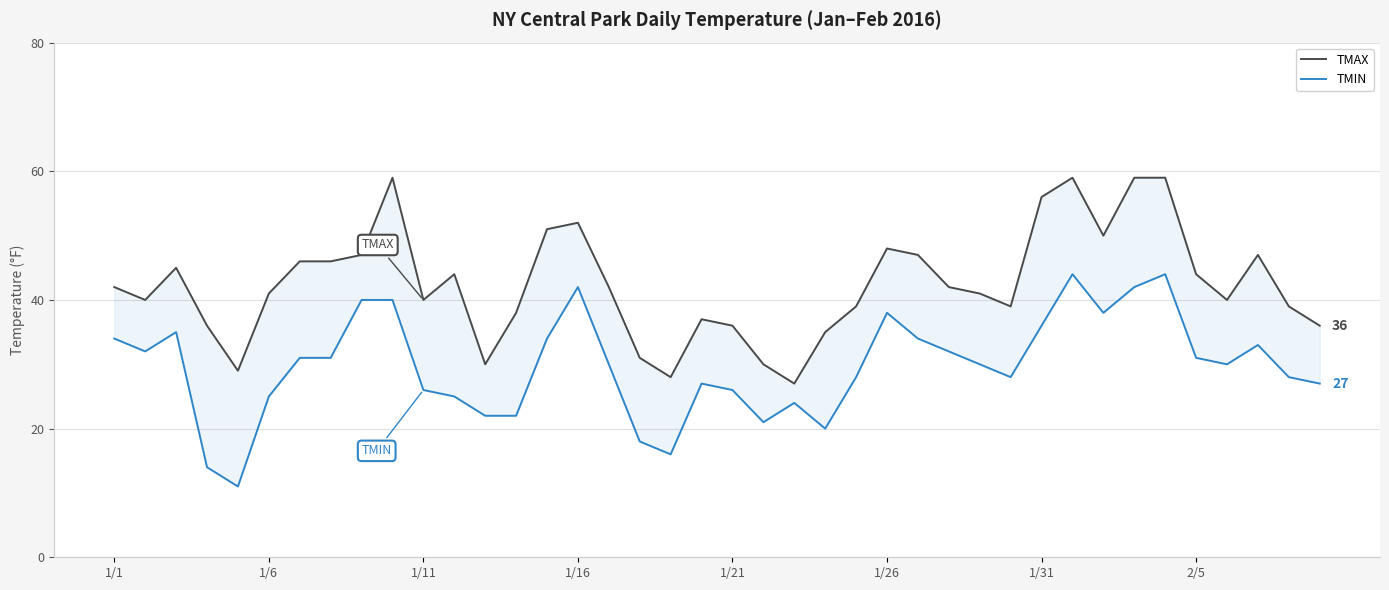

Is this an area chart (filled region under the line)?

No